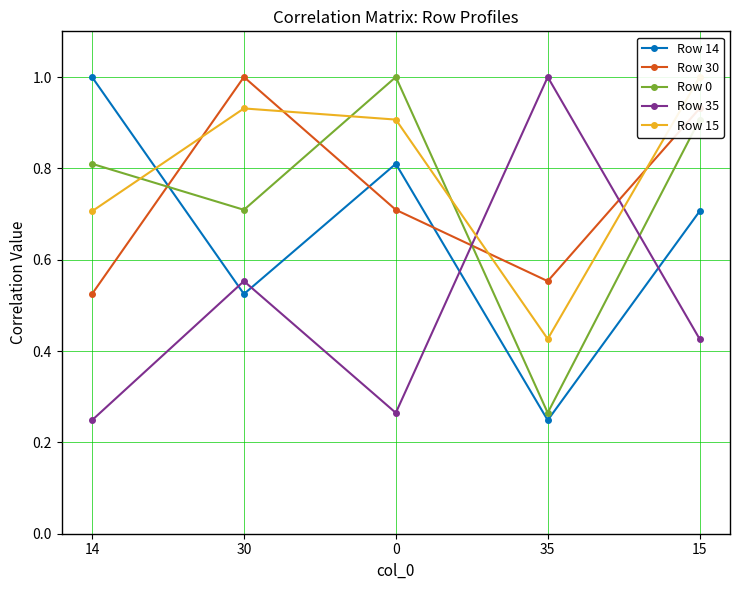

Which series has the largest total across all categories?

Row 15